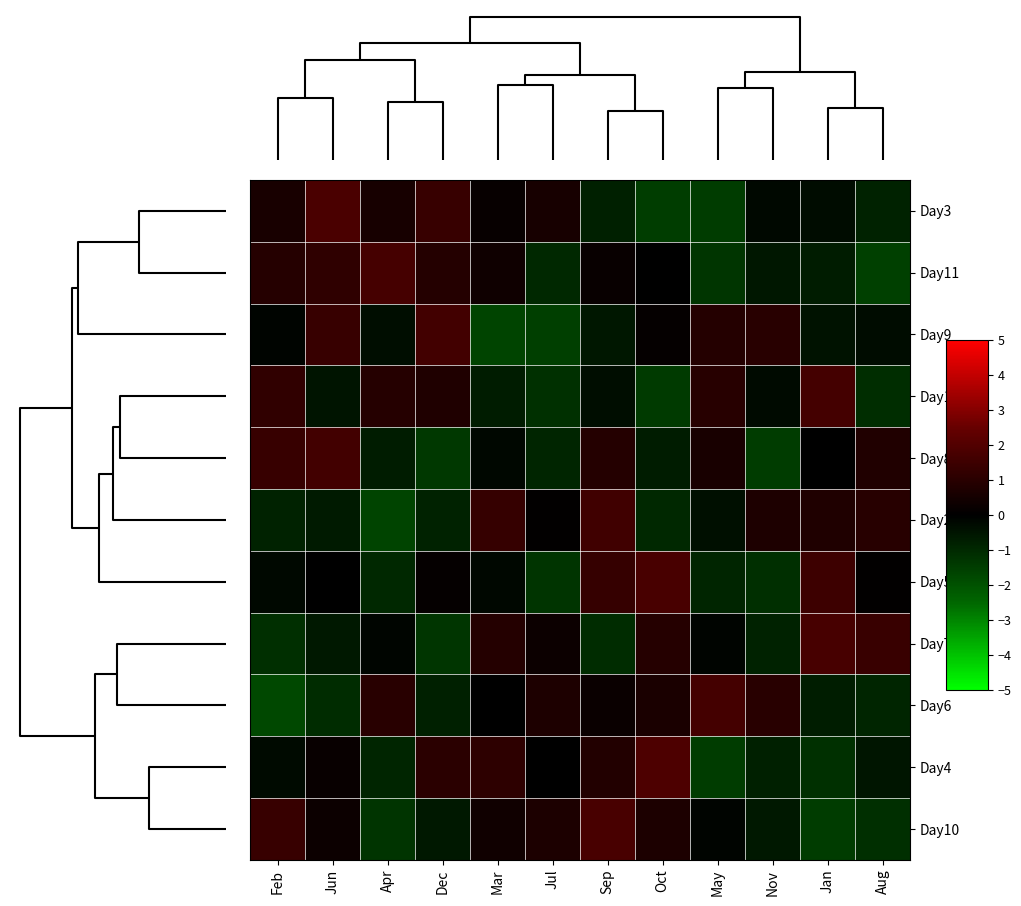

Reading left to right, what are all the values shown in this chart?

Day3: Feb=0.6	Jun=1.8	Apr=0.6	Dec=1.3	Mar=0.2	Jul=0.6	Sep=-0.8	Oct=-1.5	May=-1.5	Nov=-0.2	Jan=-0.3	Aug=-0.8
Day11: Feb=0.9	Jun=1.1	Apr=1.7	Dec=0.9	Mar=0.4	Jul=-1.0	Sep=0.2	Oct=-0.0	May=-1.3	Nov=-0.6	Jan=-0.7	Aug=-1.6
Day9: Feb=-0.1	Jun=1.3	Apr=-0.3	Dec=1.6	Mar=-1.7	Jul=-1.5	Sep=-0.6	Oct=0.1	May=0.9	Nov=1.0	Jan=-0.4	Aug=-0.3
Day12: Feb=1.2	Jun=-0.5	Apr=0.9	Dec=0.8	Mar=-0.7	Jul=-1.2	Sep=-0.3	Oct=-1.4	May=1.0	Nov=-0.3	Jan=1.7	Aug=-1.1
Day8: Feb=1.4	Jun=1.6	Apr=-0.7	Dec=-1.4	Mar=-0.2	Jul=-0.9	Sep=0.9	Oct=-0.7	May=0.6	Nov=-1.5	Jan=0.0	Aug=0.8
Day2: Feb=-0.8	Jun=-0.7	Apr=-1.7	Dec=-0.8	Mar=1.3	Jul=0.0	Sep=1.6	Oct=-1.0	May=-0.4	Nov=0.7	Jan=0.8	Aug=1.0
Day5: Feb=-0.2	Jun=-0.0	Apr=-1.0	Dec=0.1	Mar=-0.2	Jul=-1.3	Sep=1.3	Oct=1.8	May=-0.9	Nov=-1.1	Jan=1.5	Aug=0.1
Day7: Feb=-1.2	Jun=-0.6	Apr=-0.1	Dec=-1.3	Mar=0.9	Jul=0.3	Sep=-1.1	Oct=0.9	May=-0.1	Nov=-0.8	Jan=1.7	Aug=1.4
Day6: Feb=-1.8	Jun=-1.1	Apr=1.0	Dec=-0.8	Mar=0.0	Jul=0.7	Sep=0.2	Oct=0.6	May=1.7	Nov=1.0	Jan=-0.7	Aug=-0.9
Day4: Feb=-0.2	Jun=0.2	Apr=-0.9	Dec=1.1	Mar=1.1	Jul=0.0	Sep=0.8	Oct=1.9	May=-1.5	Nov=-0.8	Jan=-1.2	Aug=-0.5
Day10: Feb=1.3	Jun=0.3	Apr=-1.3	Dec=-0.6	Mar=0.4	Jul=0.7	Sep=1.8	Oct=0.7	May=-0.1	Nov=-0.6	Jan=-1.5	Aug=-1.2